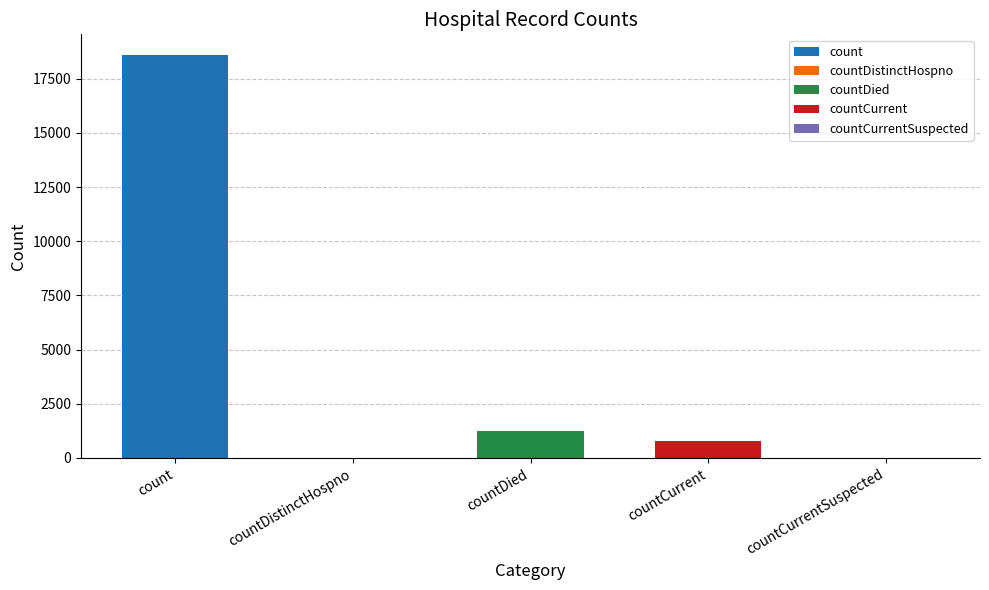

Between countDistinctHospno and countDied, which is larger?

countDied